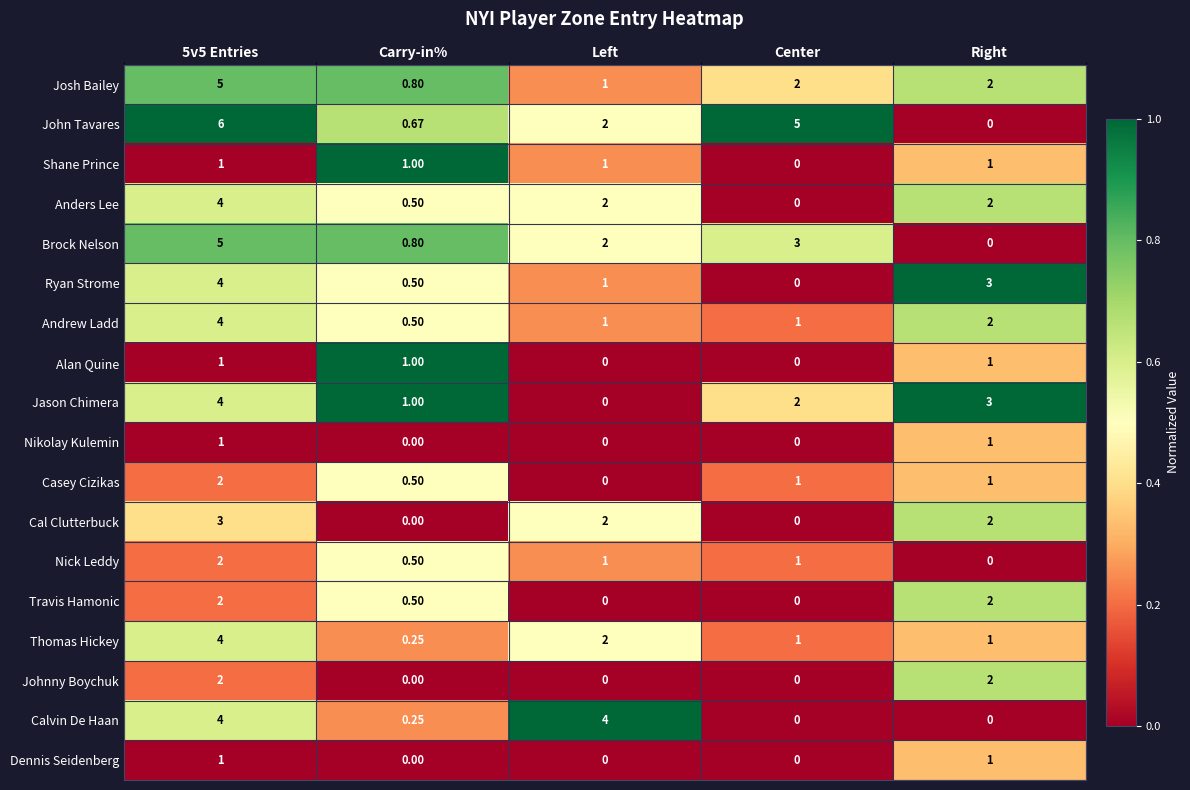

How many categories are shown in the chart?

5